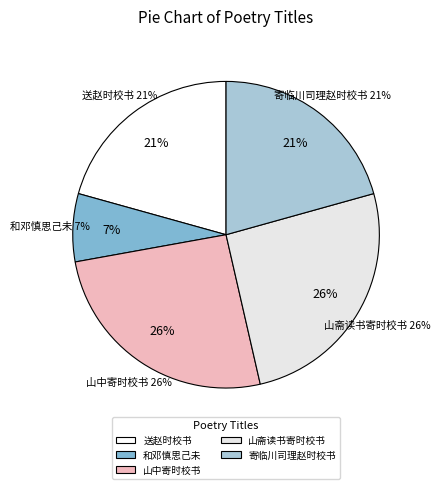

Is it true that 山斋读书寄时校书杜叟 is 18% of the pie?

False